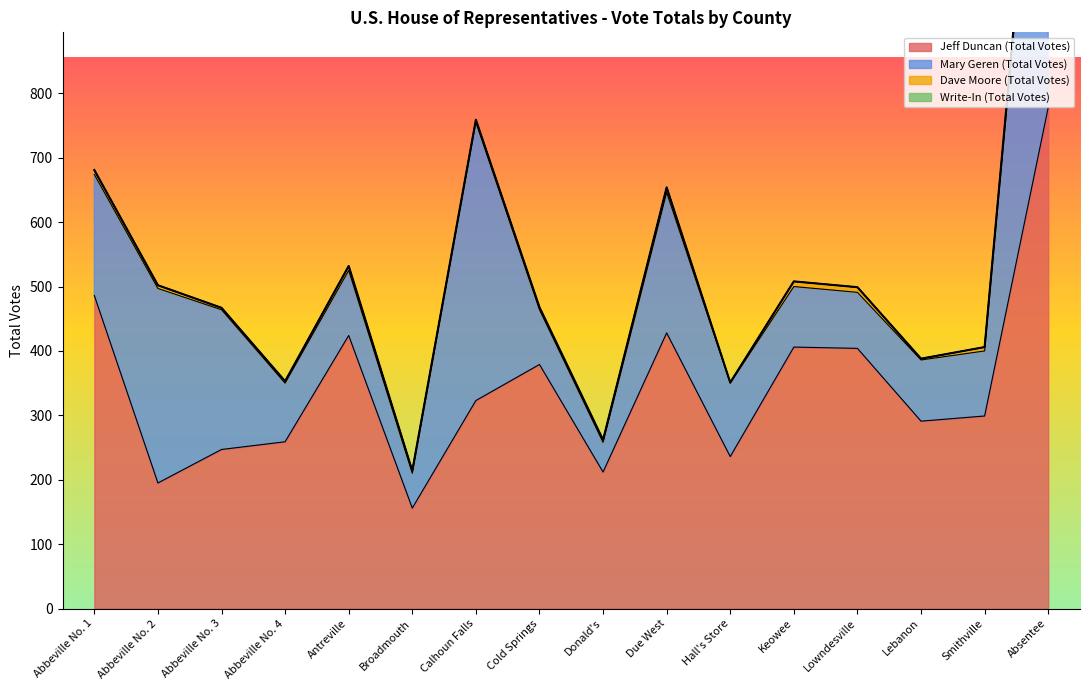

What is the spread (max minus min) of values at Lebanon?

291